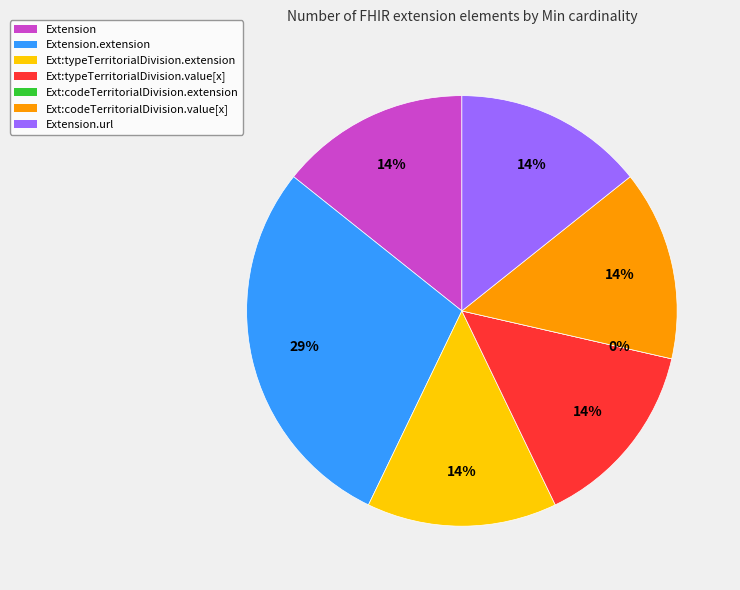

What percentage is NOT represented by Extension.extension:typeTerritorialDivision.value[x]?

85.7%